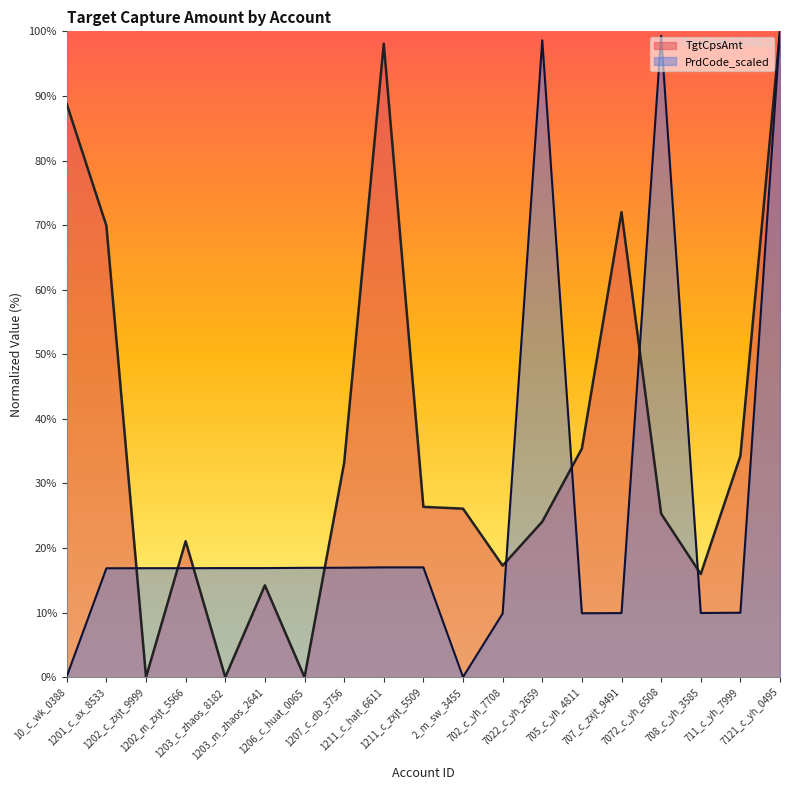

What is the sum of all TgtCpsAmt values?

702.0